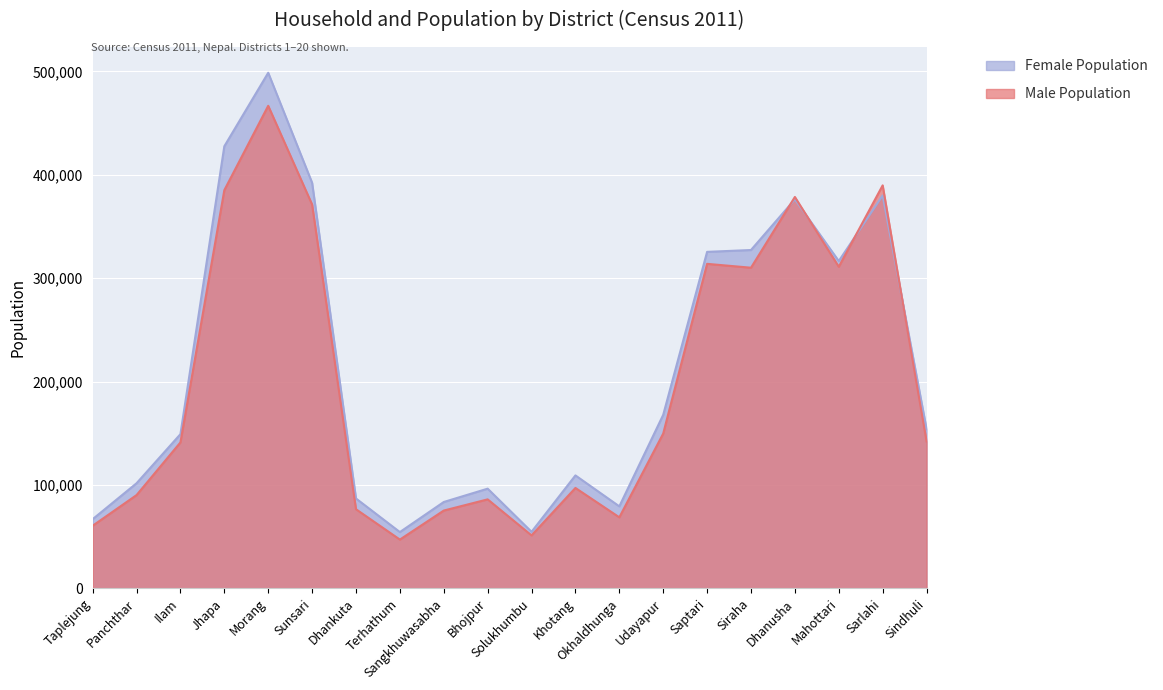

True or false: Male Population and Female Population intersect in this chart.

True